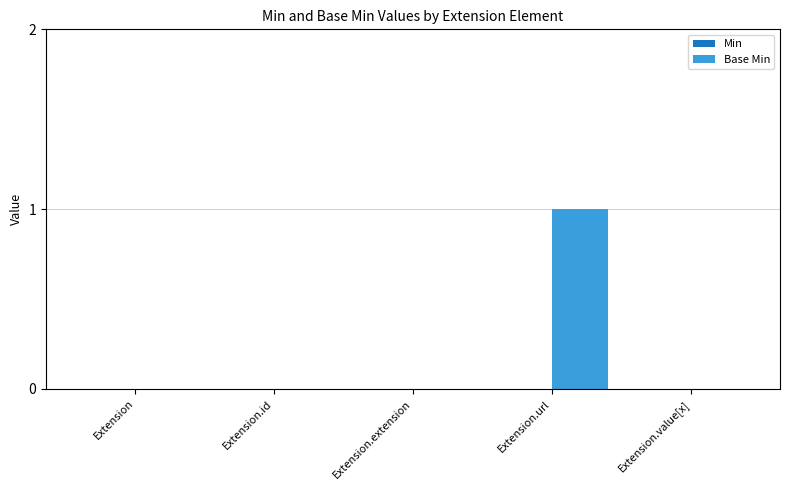

True or false: the data shows 1 at Extension.url.

True